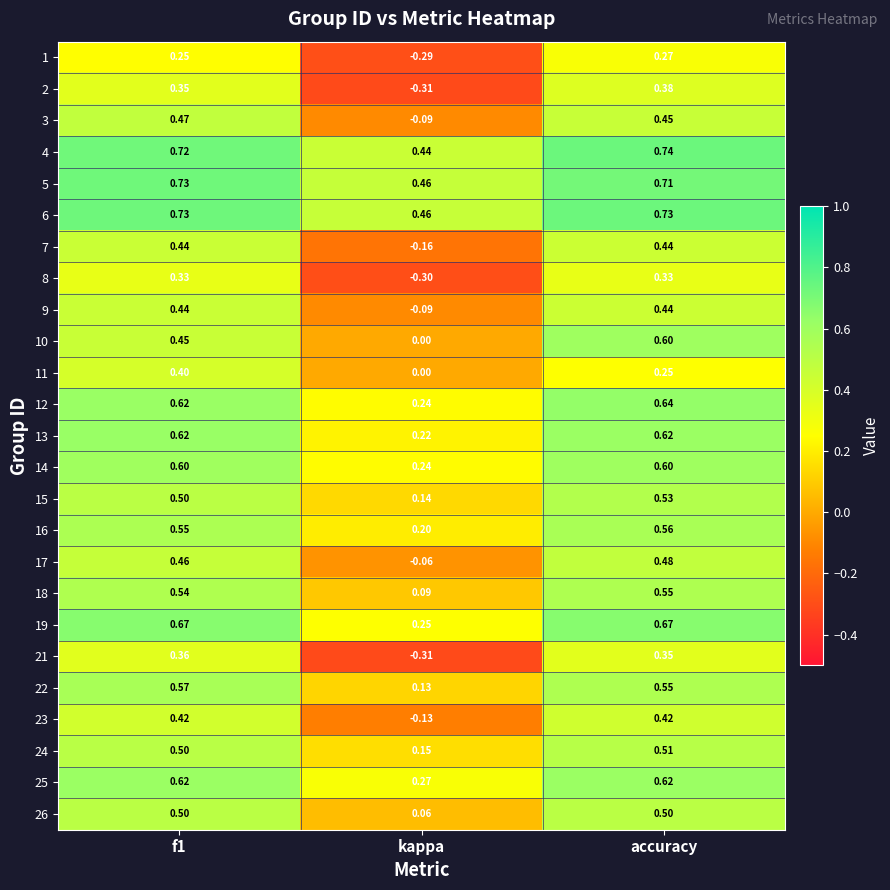

At which category is the sum across all series the highest?

accuracy